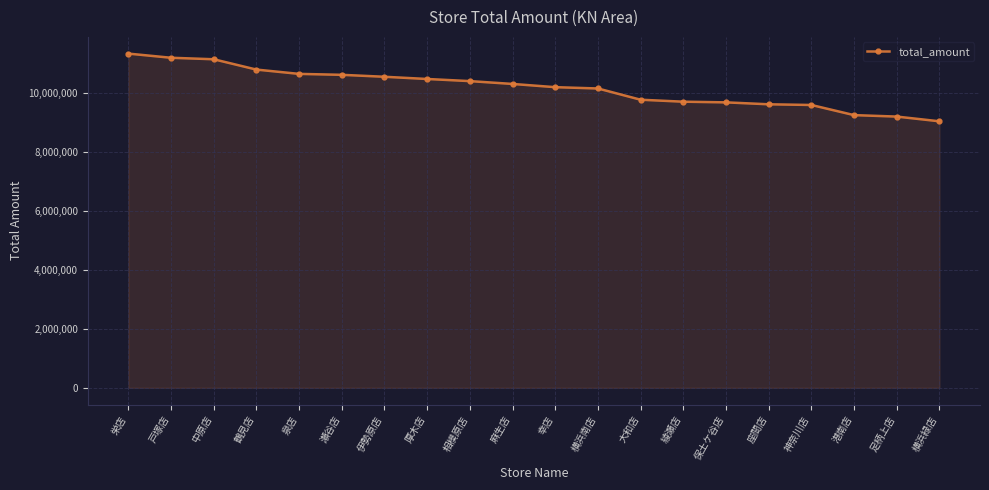

True or false: the data shows 17100178 at 麻生店.

False